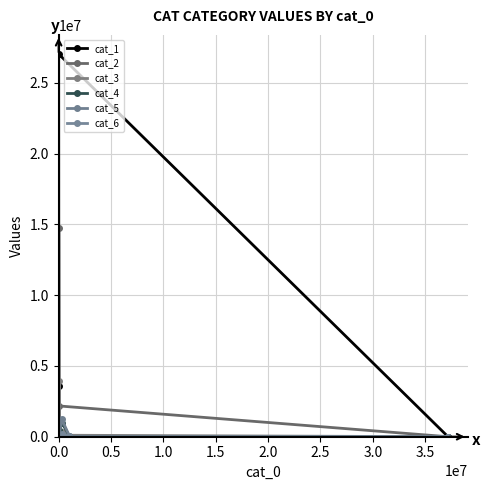

Count the number of data series in this chart.

6